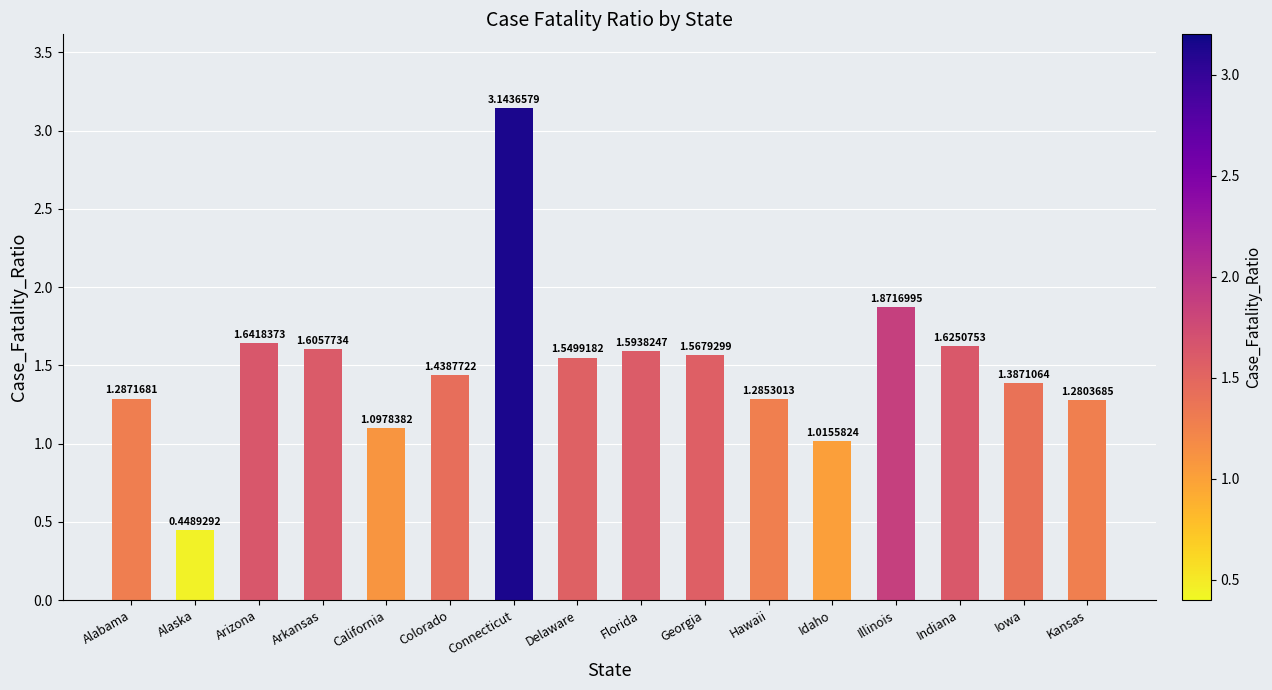

List the labels in order of value, largest first.

Connecticut, Illinois, Arizona, Indiana, Arkansas, Florida, Georgia, Delaware, Colorado, Iowa, Alabama, Hawaii, Kansas, California, Idaho, Alaska